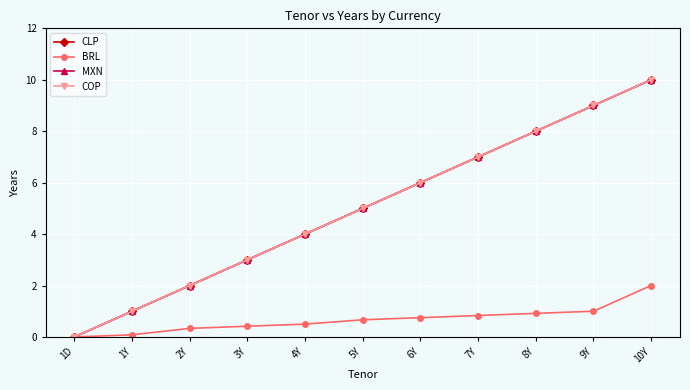

Rank the series at 1Y from highest to lowest value.

CLP, MXN, COP, BRL